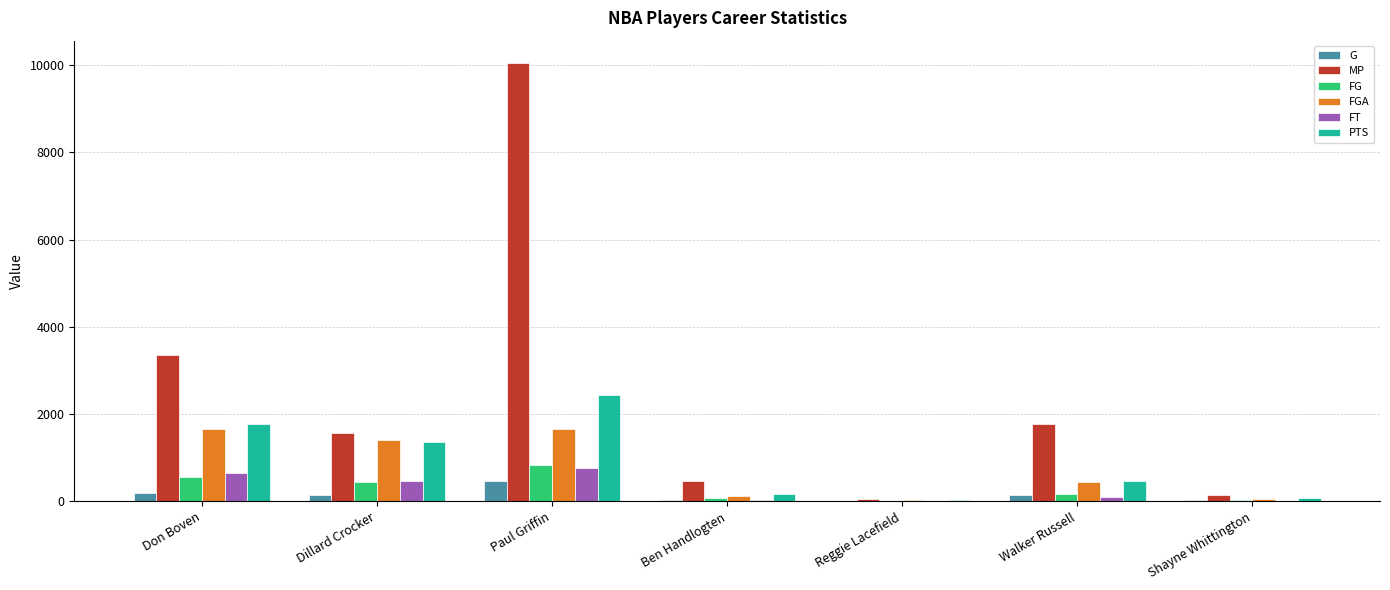

Which series changed the most between Paul Griffin and Shayne Whittington?

MP